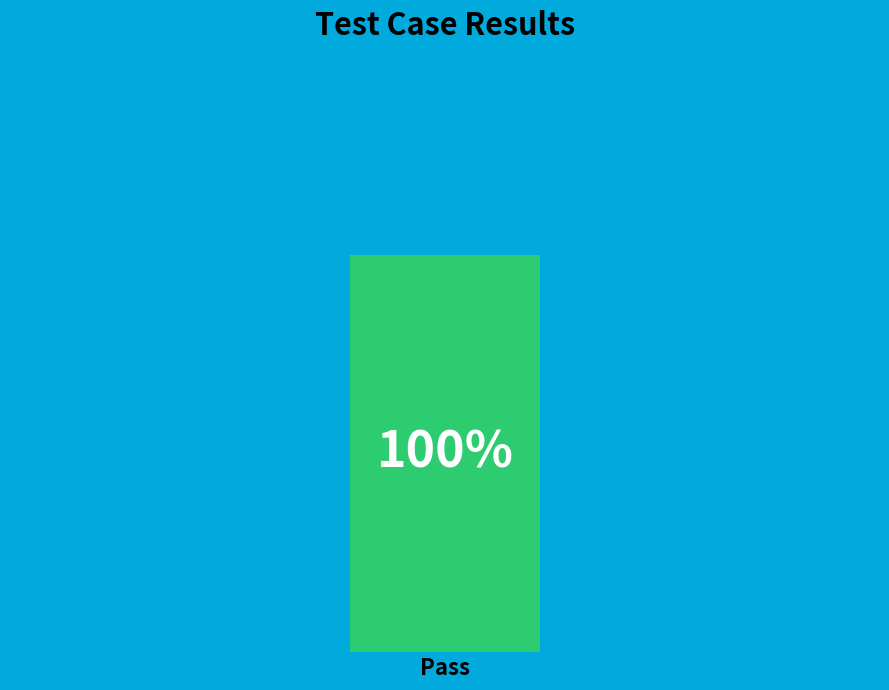

To the nearest percent, what is the difference between the Pass and Suspended slice percentages?

100%